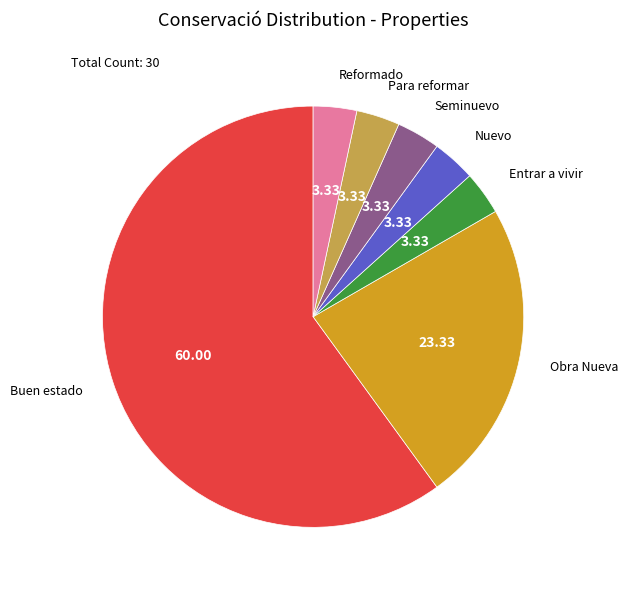

Is there a majority slice in this chart?

Yes